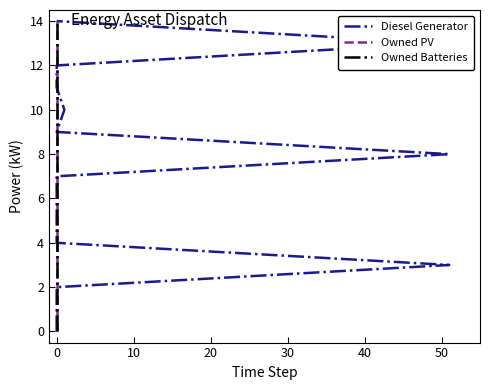

Reading right to left, extract all data points from this chart.

Diesel Generator: 14	13	12	11	10	9	8	7	6	5	4	3	2	1	0
Owned PV: 14	13	12	11	10	9	8	7	6	5	4	3	2	1	0
Owned Batteries: 14	13	12	11	10	9	8	7	6	5	4	3	2	1	0